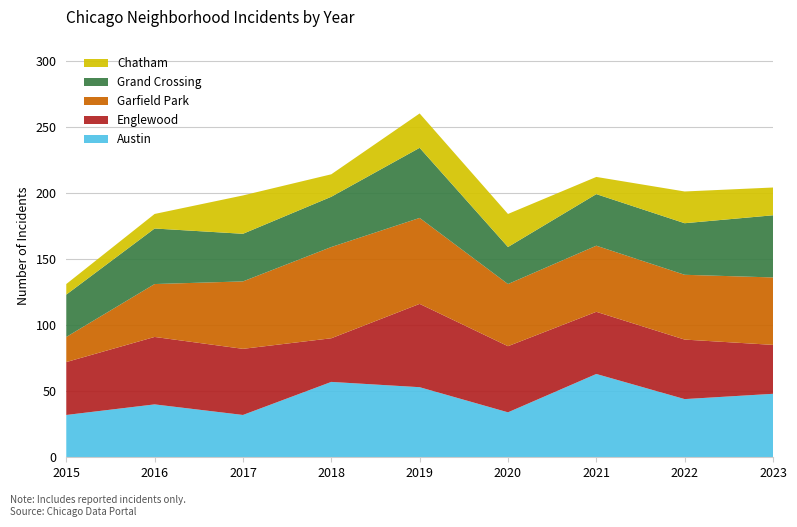

Reading left to right, extract all data points from this chart.

Austin: 2015=32	2016=40	2017=32	2018=57	2019=53	2020=34	2021=63	2022=44	2023=48
Englewood: 2015=40	2016=51	2017=50	2018=33	2019=63	2020=50	2021=47	2022=45	2023=37
Garfield Park: 2015=19	2016=40	2017=51	2018=69	2019=65	2020=47	2021=50	2022=49	2023=51
Grand Crossing: 2015=32	2016=42	2017=36	2018=38	2019=53	2020=28	2021=39	2022=39	2023=47
Chatham: 2015=8	2016=11	2017=29	2018=17	2019=26	2020=25	2021=13	2022=24	2023=21